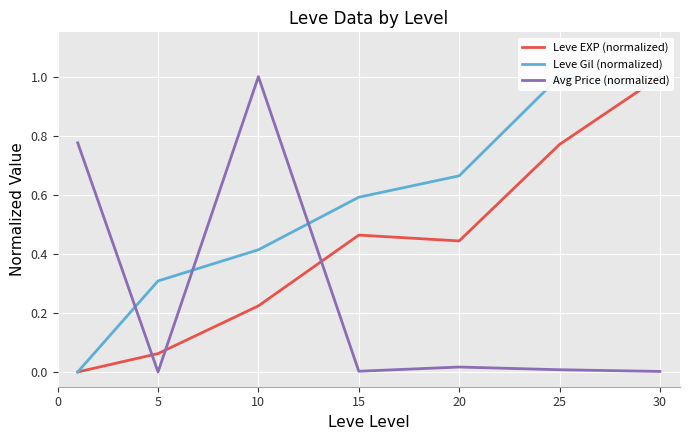

The Leve Gil (normalized) series shows 0.7 at 20. True or false?

True